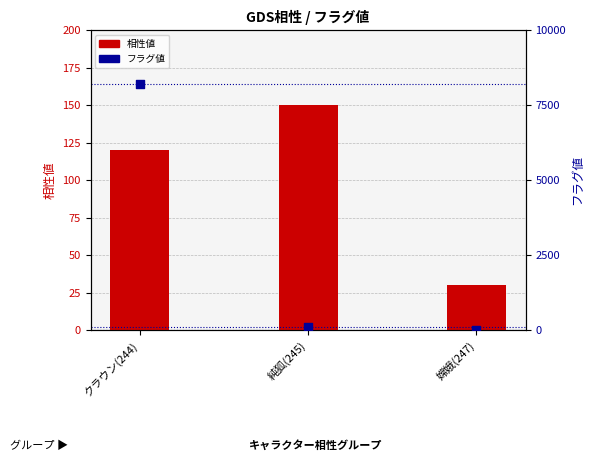

What are all the series names shown in the legend?

相性値, フラグ値